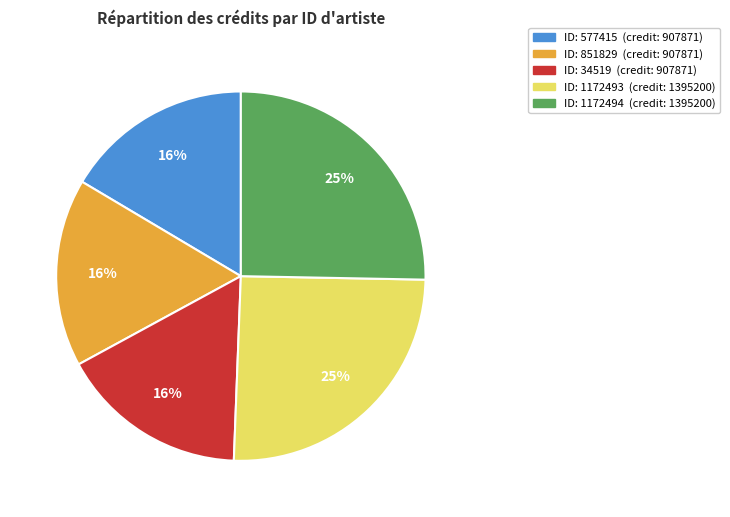

Is there any slice that represents more than half of the pie?

No